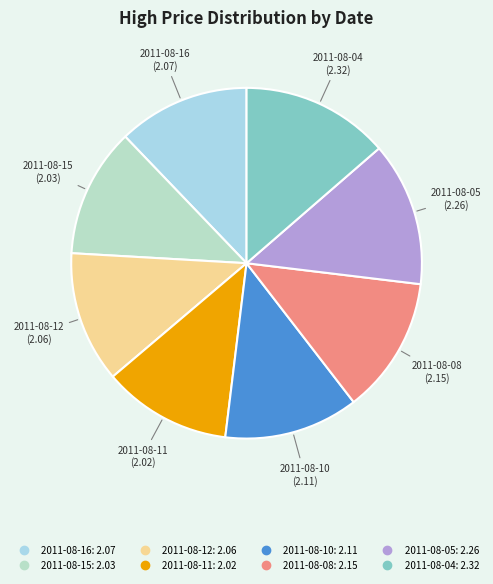

True or false: 2011-08-10 accounts for 12% of the total.

True